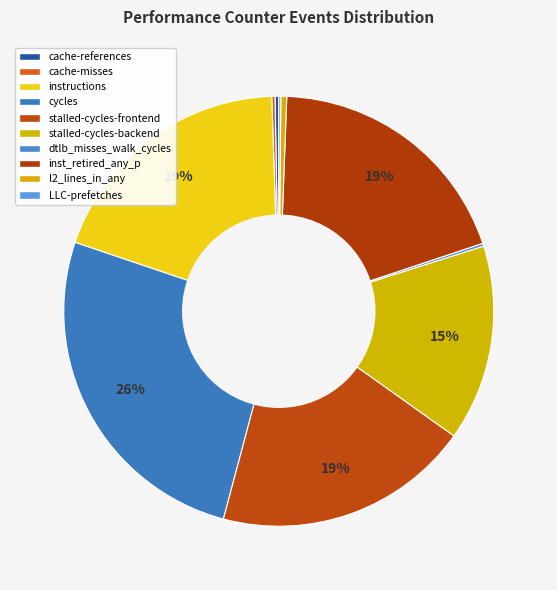

What is the change in value from instructions to cycles?

+14662167045